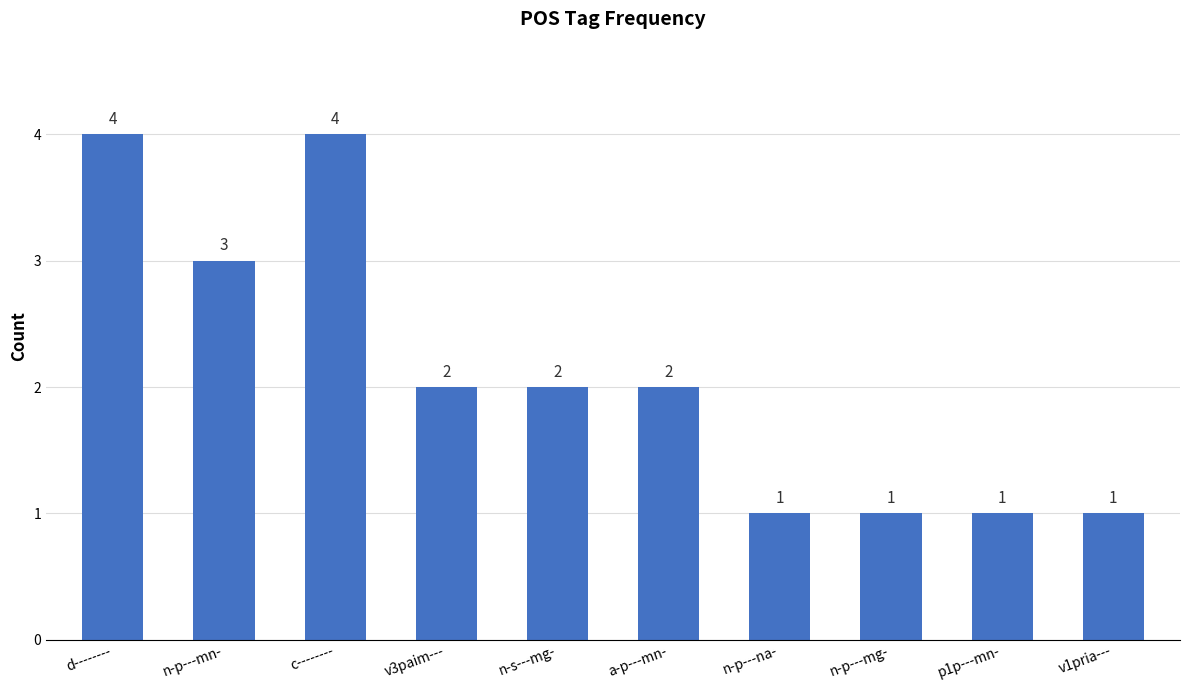

What is the difference between the maximum and minimum values?

3